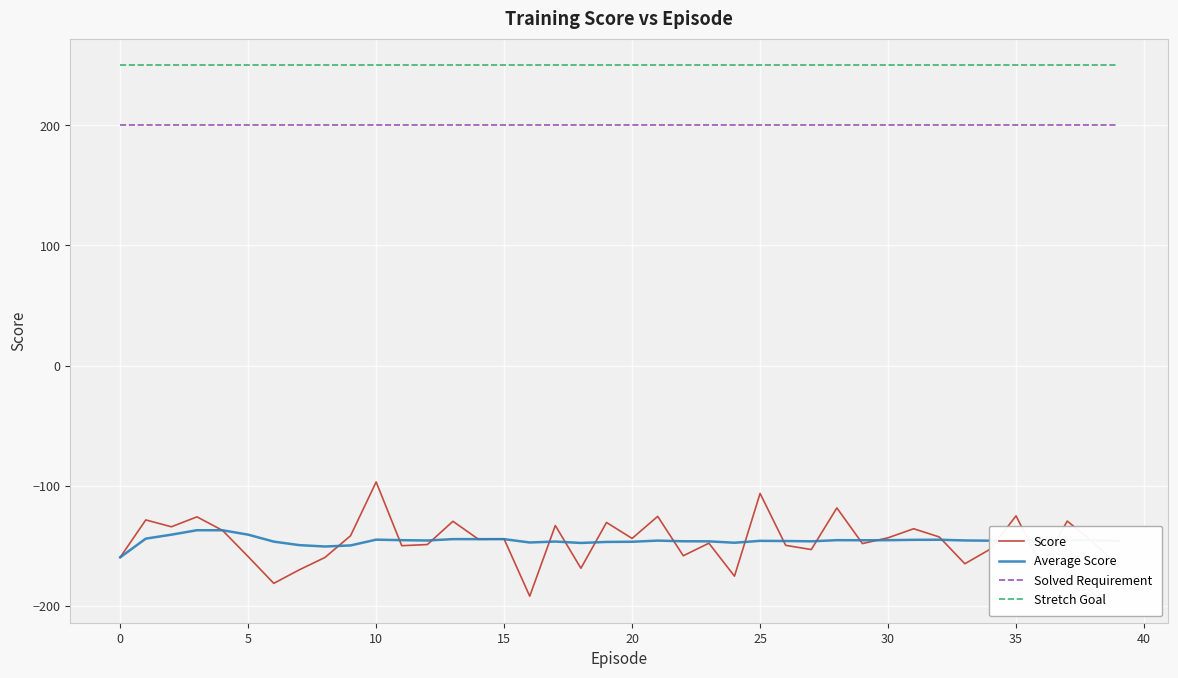

True or false: Solved Requirement and Stretch Goal cross at least once.

False